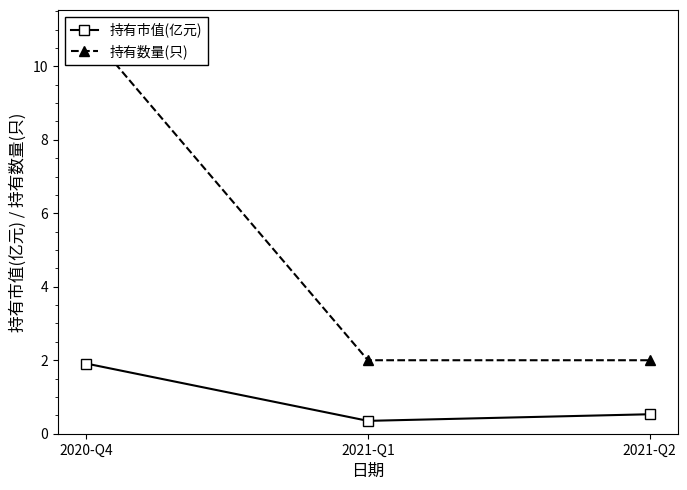

The 持有市值(亿元) series shows 1.9 at 2020-Q4. True or false?

True